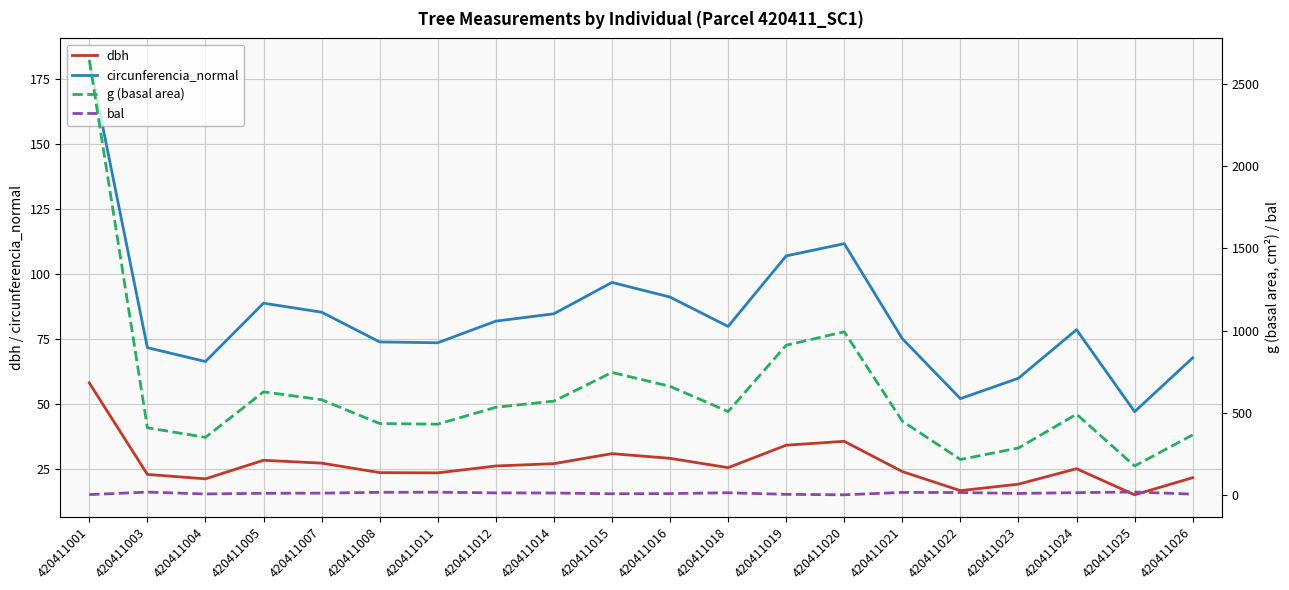

What is the sum of all circunferencia_normal values?

1674.6